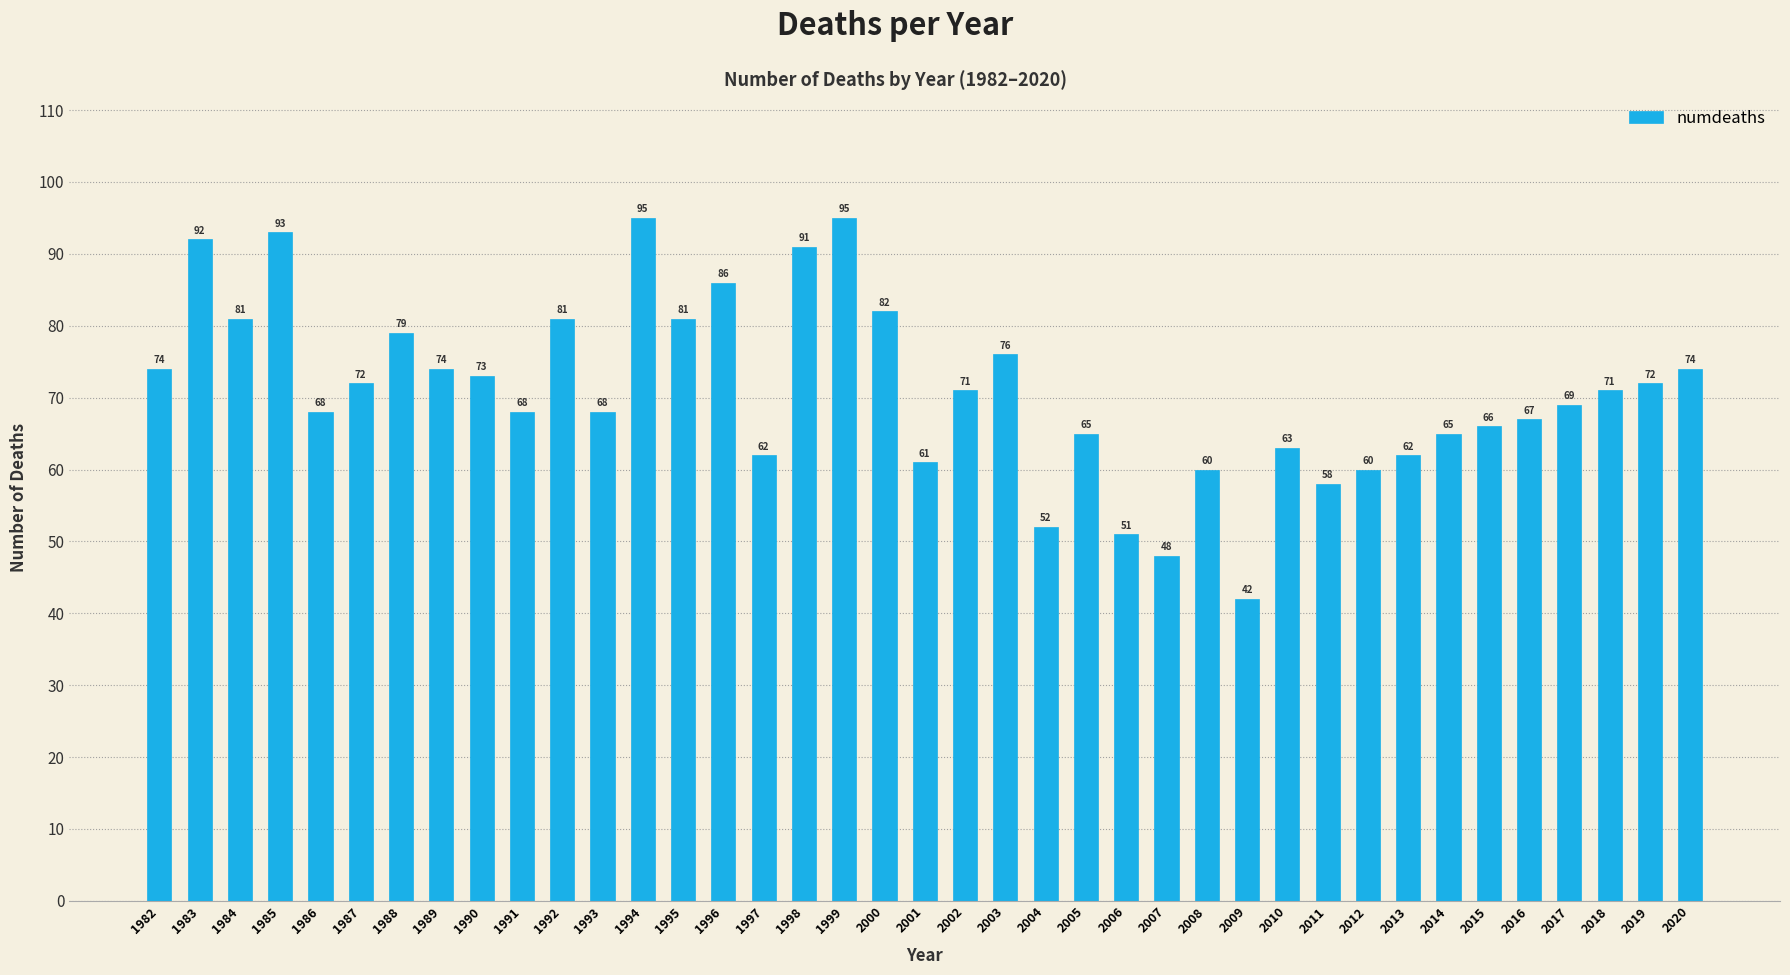

Does the chart contain stacked bars?

No